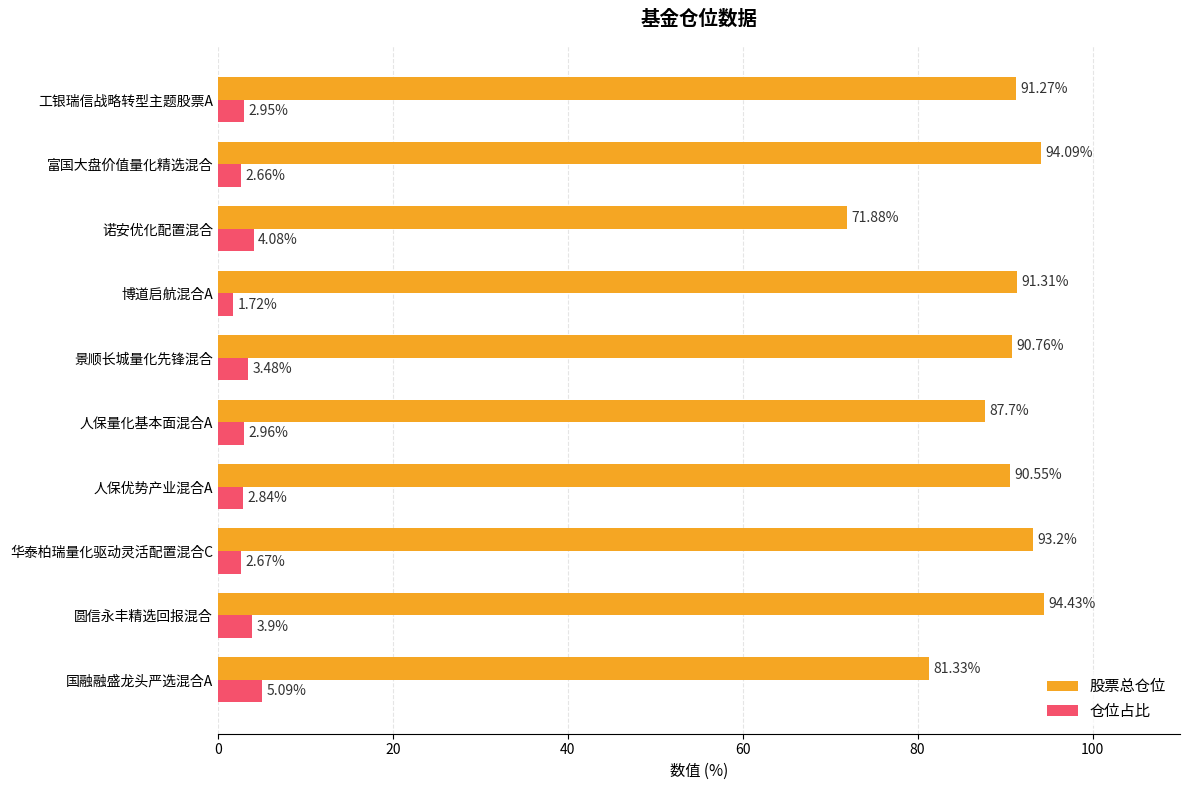

List the labels in order of 股票总仓位 value, largest first.

圆信永丰精选回报混合, 富国大盘价值量化精选混合, 华泰柏瑞量化驱动灵活配置混合C, 博道启航混合A, 工银瑞信战略转型主题股票A, 景顺长城量化先锋混合, 人保优势产业混合A, 人保量化基本面混合A, 国融融盛龙头严选混合A, 诺安优化配置混合